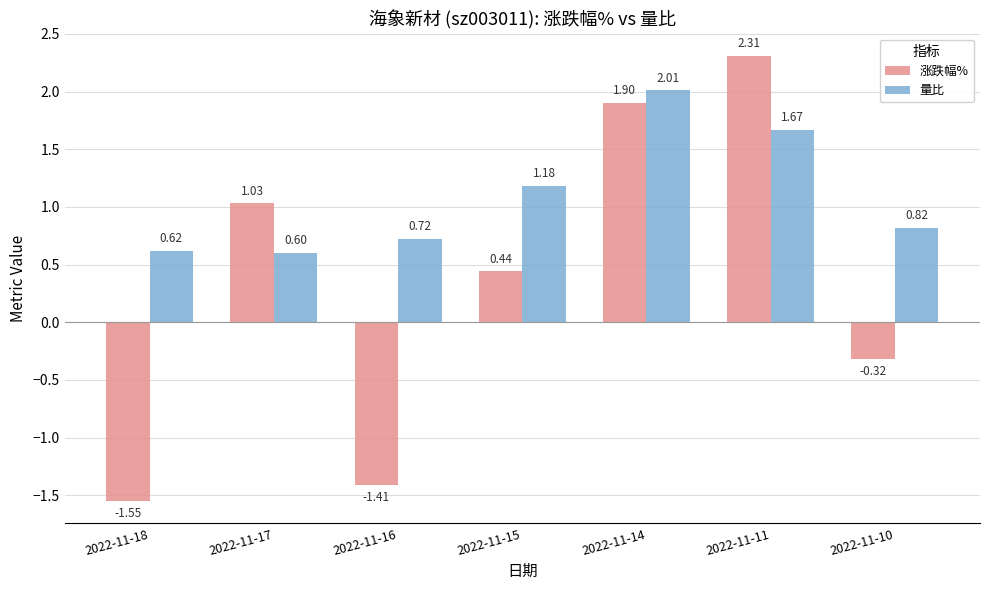

At 2022-11-10, list the series in order from largest to smallest.

量比, 涨跌幅%